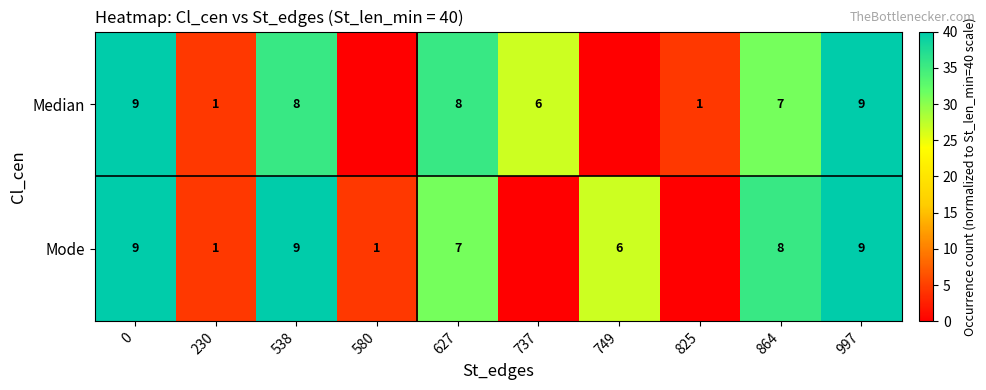

What is the difference between the Median values at 627 and 825?

7